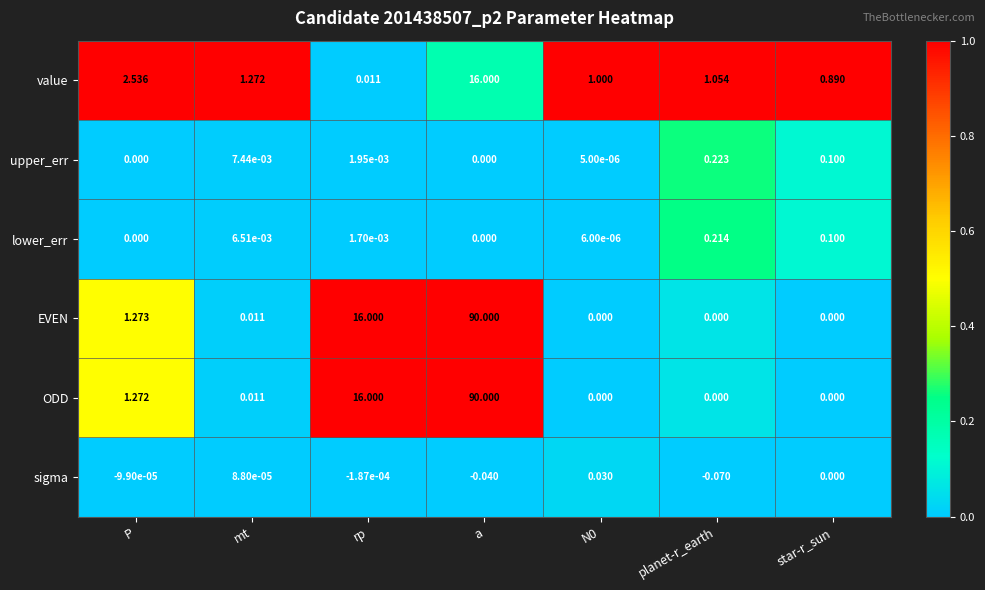

What is the total value across all series at P?

5.1